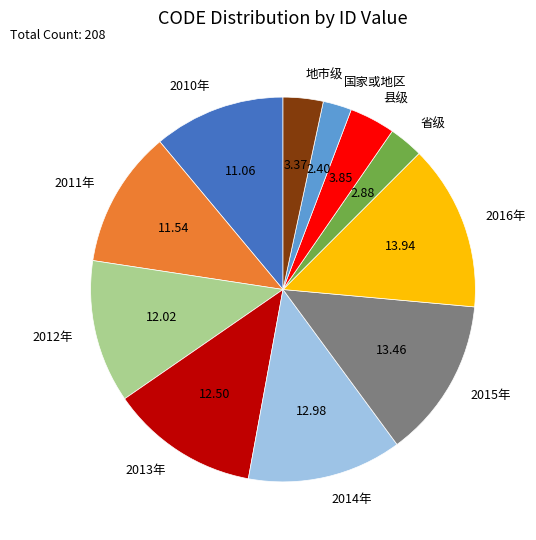

Which has a higher value, 2015年 or 2010年?

2015年